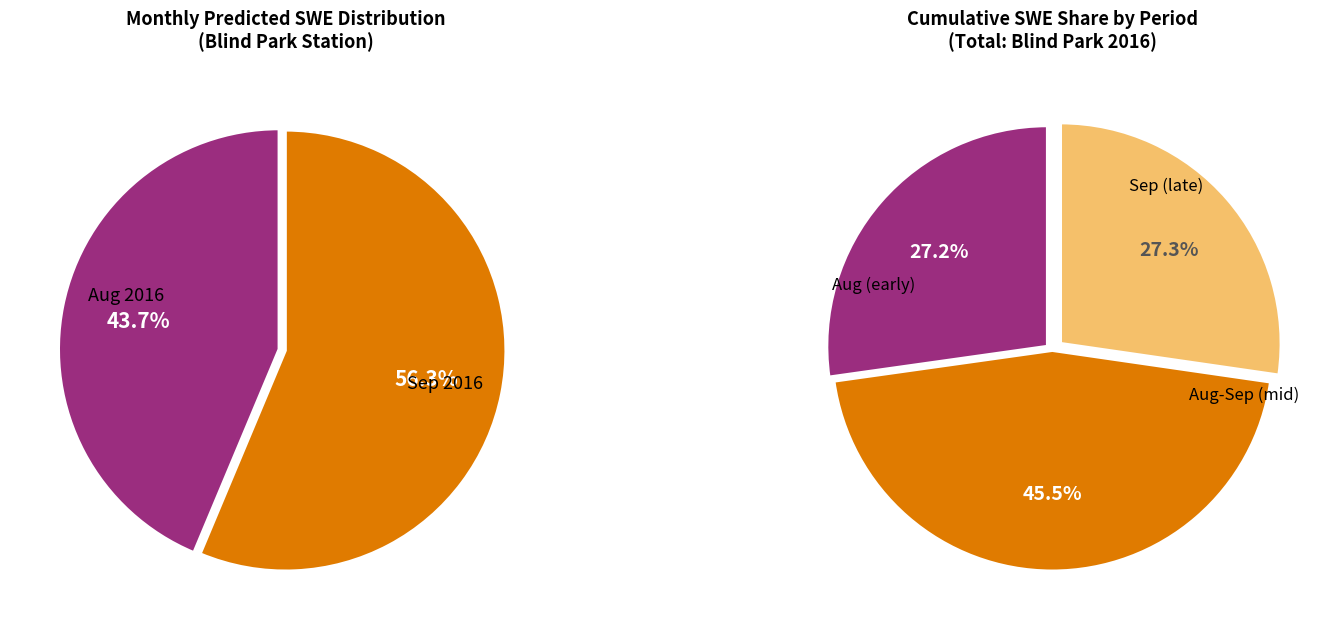

Is the sum of 2016-09-05 and 2016-08-16 greater than half?

No